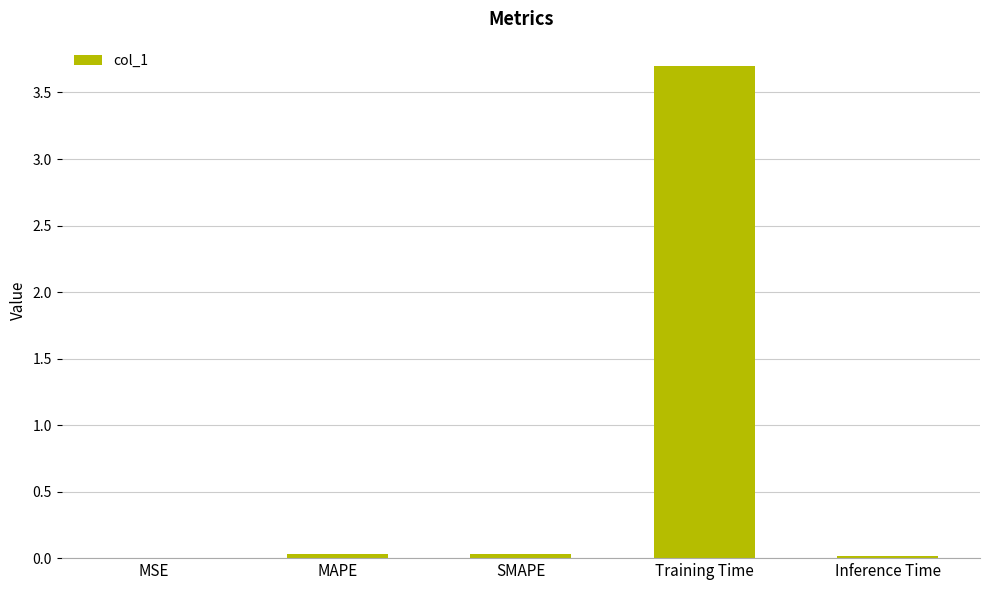

What is the sum of all values?

3.8